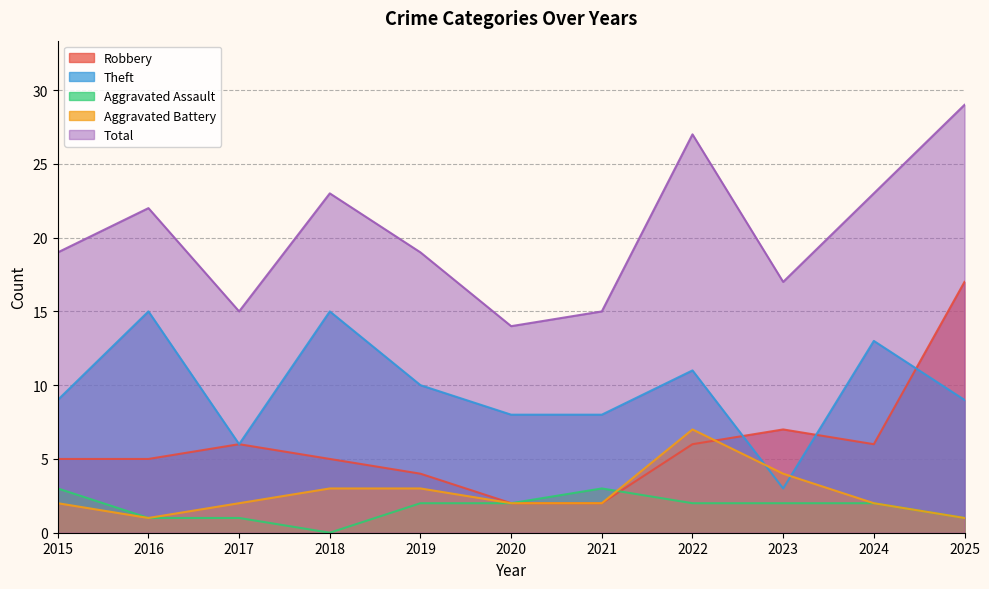

What are all the series names shown in the legend?

Robbery, Theft, Aggravated Assault, Aggravated Battery, Total